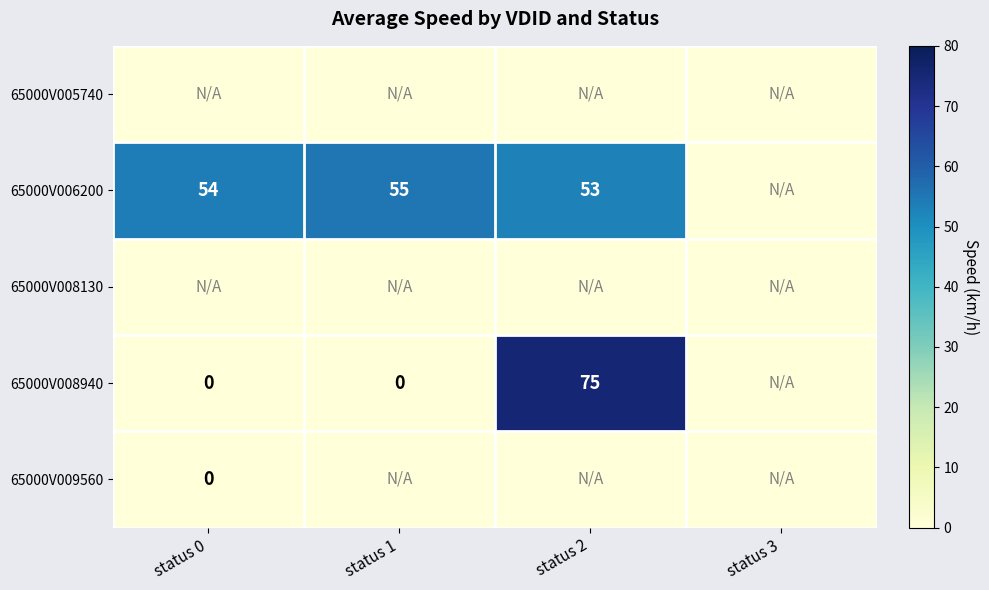

How many data points does each series have?

4